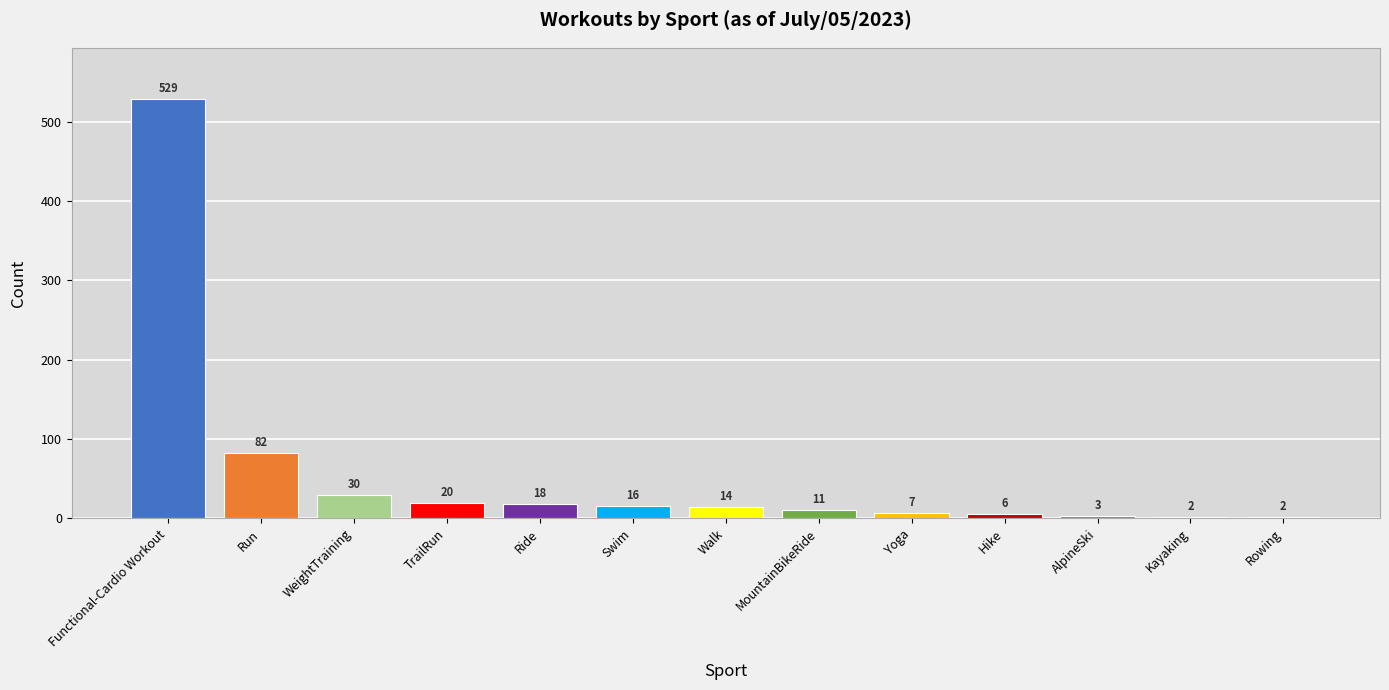

Which has a higher value, AlpineSki or Kayaking?

AlpineSki